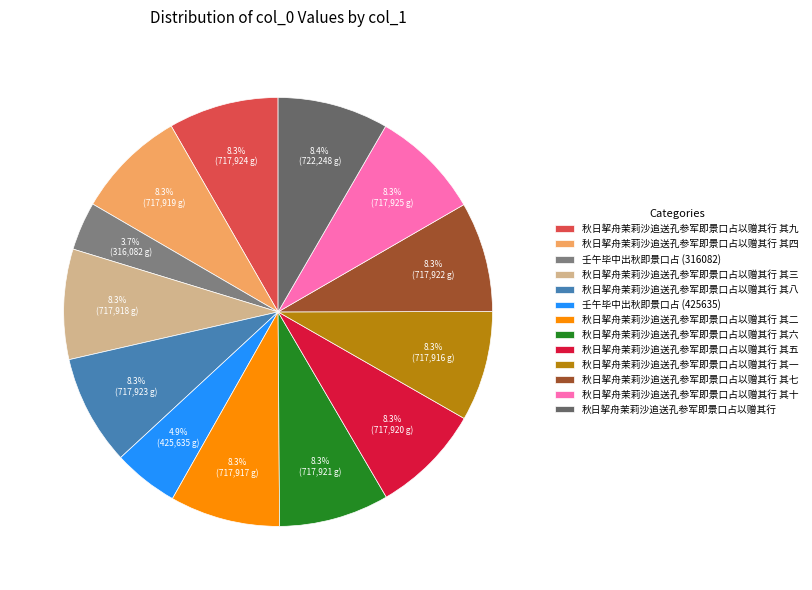

Does any single category account for the majority?

No